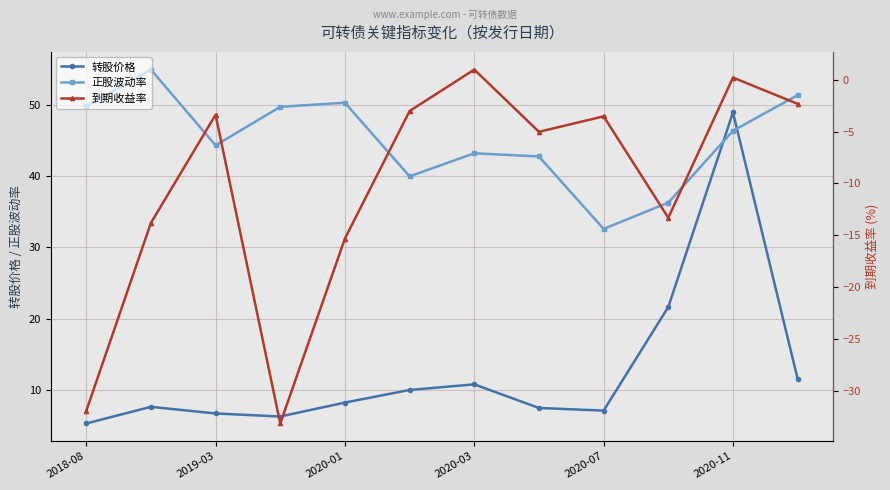

True or false: 正股波动率 has a value of 64.7 at 2020-03.

False